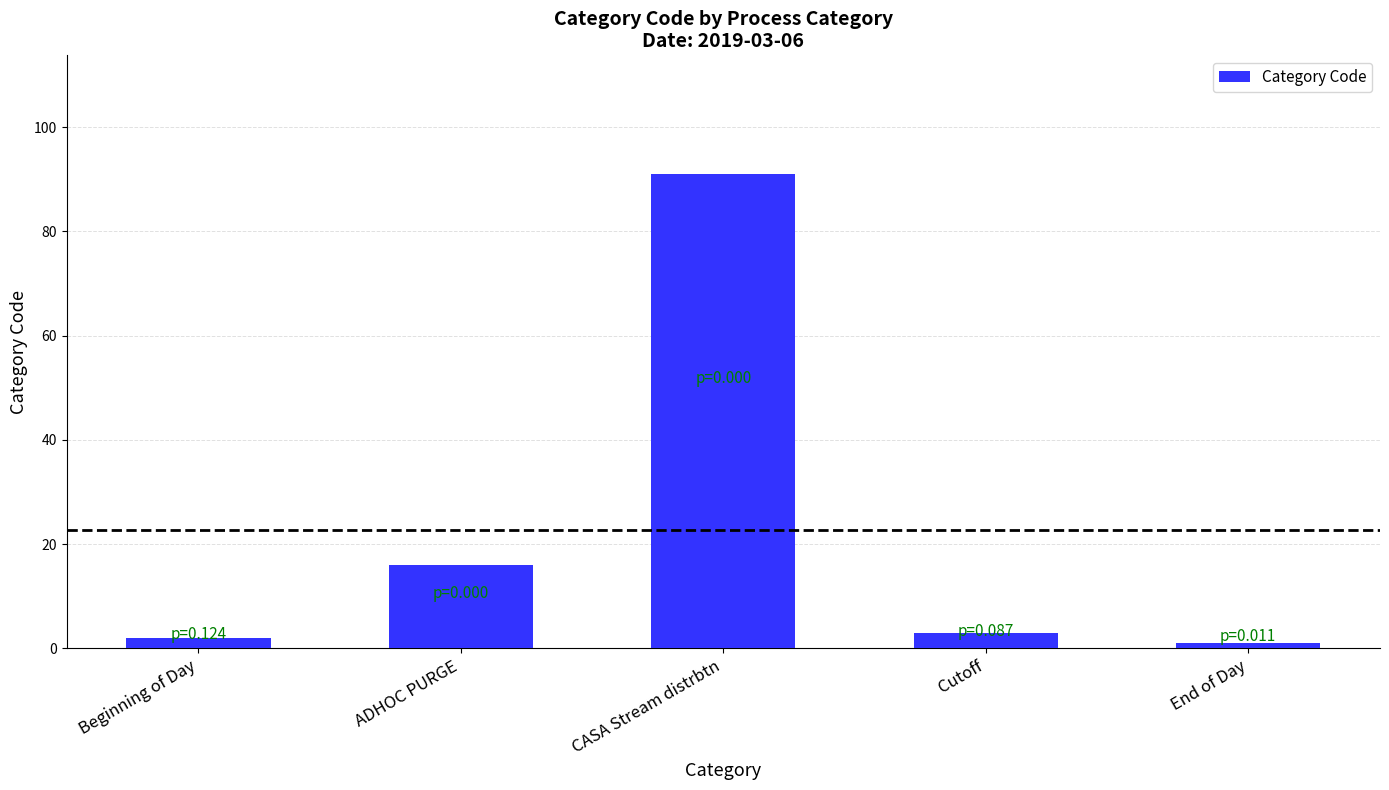

Reading right to left, list all the values displayed in this chart.

1	3	91	16	2